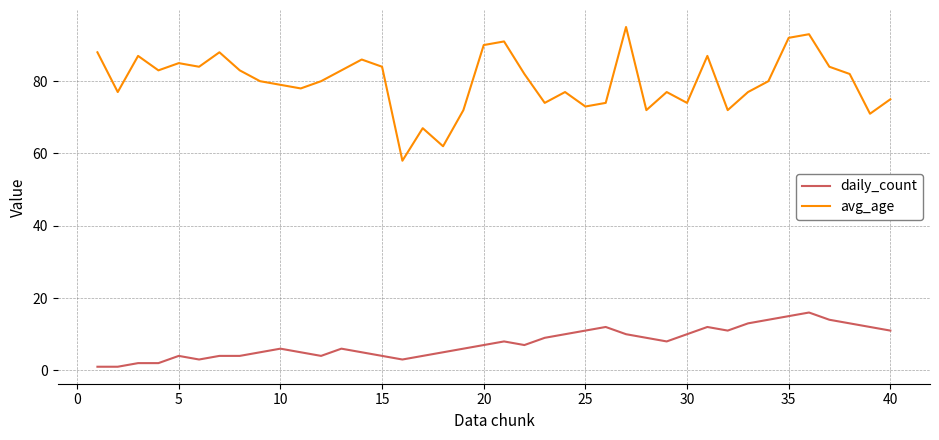

Which series has the largest range (max minus min)?

avg_age